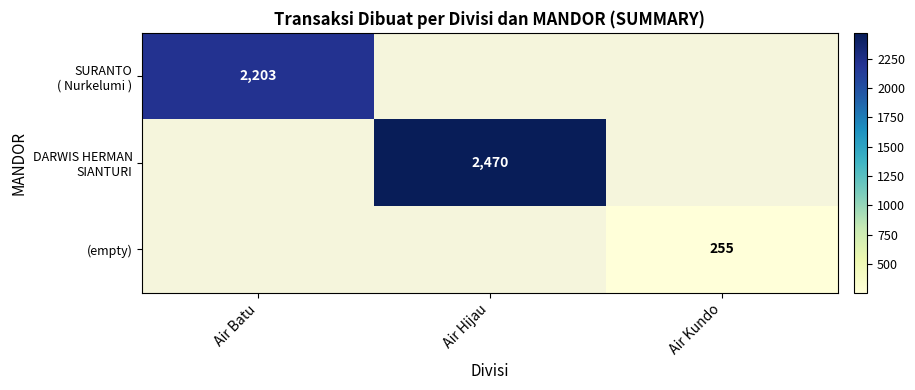

True or false: (empty) has a value of 255 at Air Kundo.

True